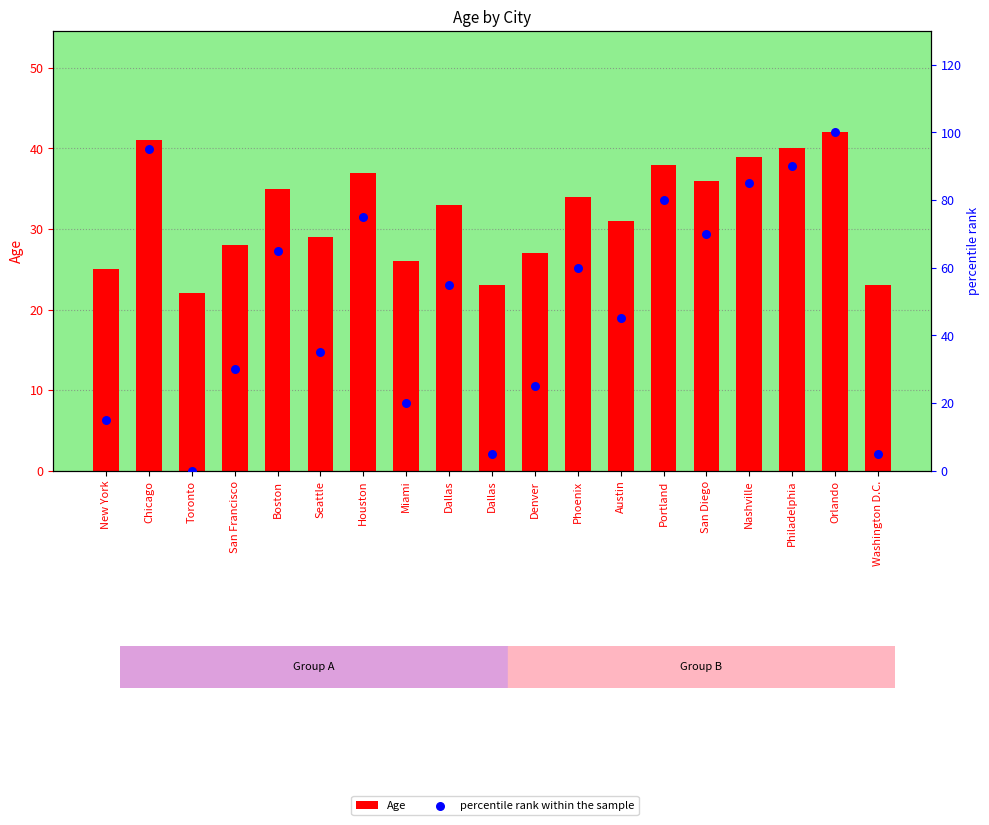

What is the total value across all series at Seattle?

64.0